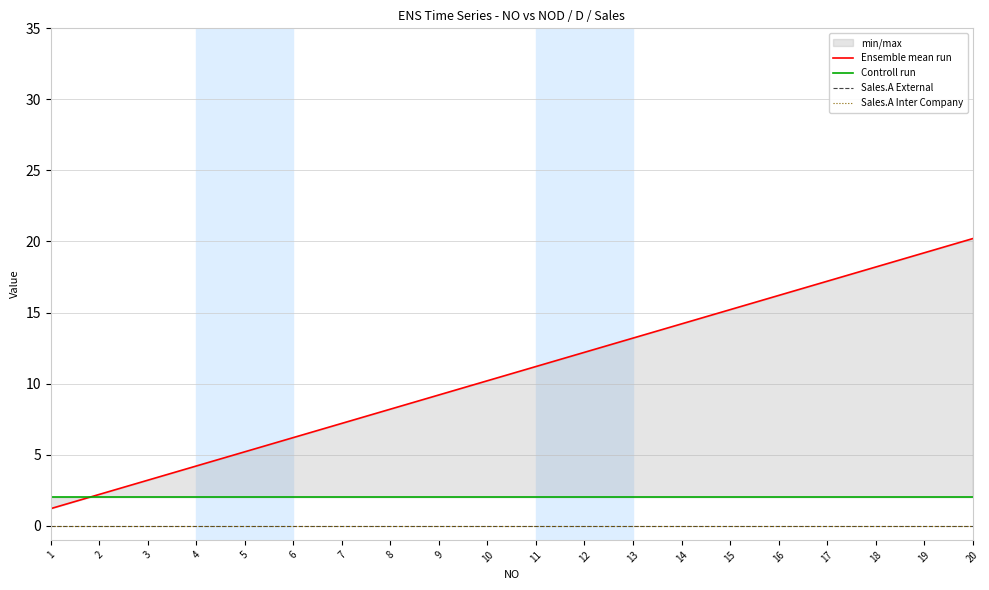

What is the sum of the Controll run values at 1 and 14?

4.0